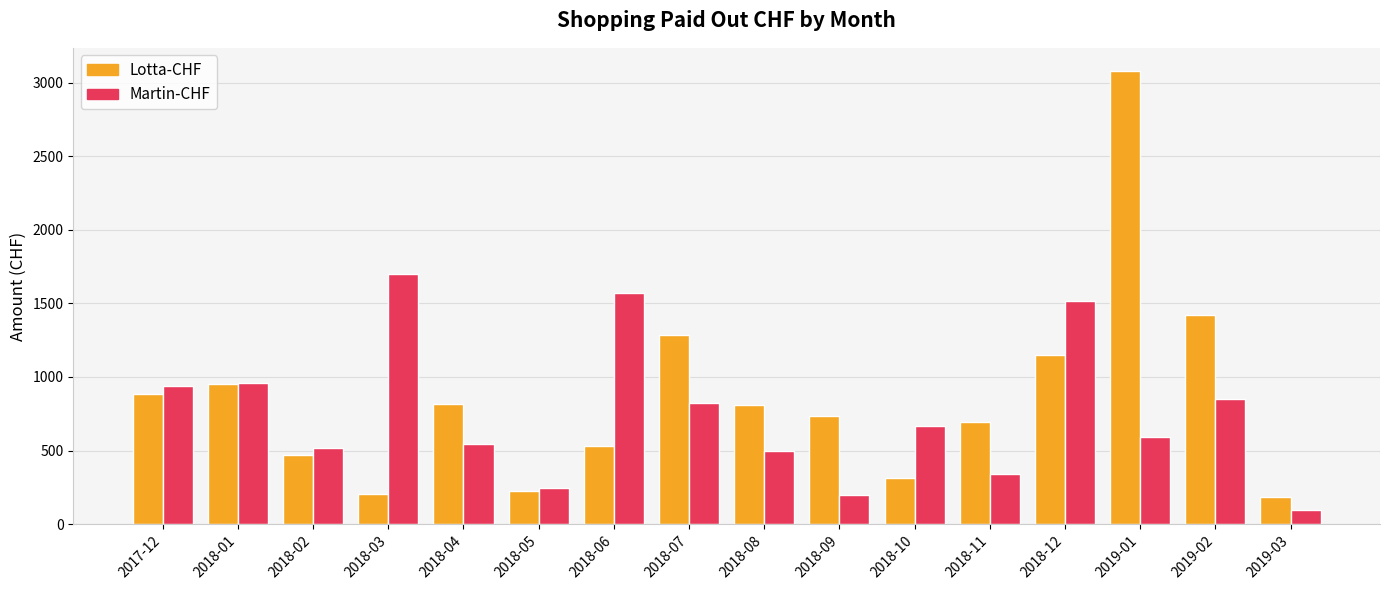

List the series in order of their peak value, highest first.

Lotta-CHF, Martin-CHF